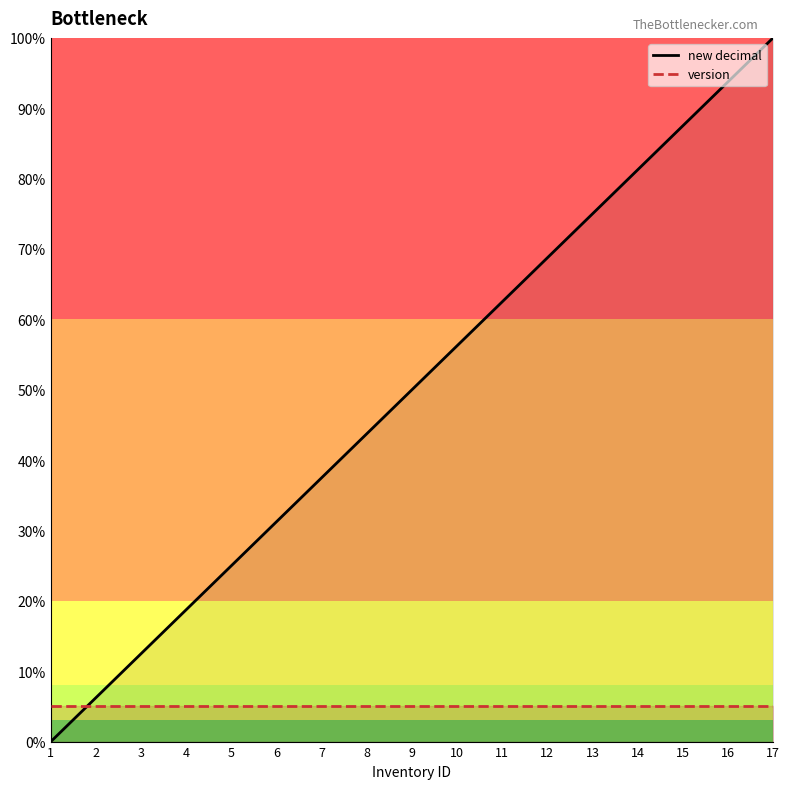

Where is version nearest to the value 5?

1